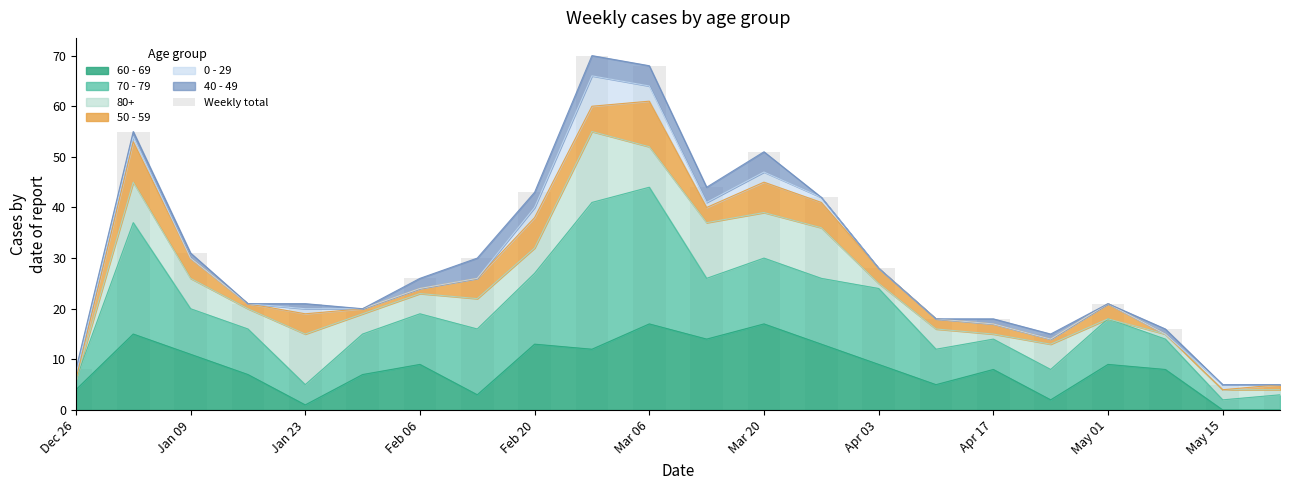

Is it true that 60 - 69 equals 8 at Apr 17?

True